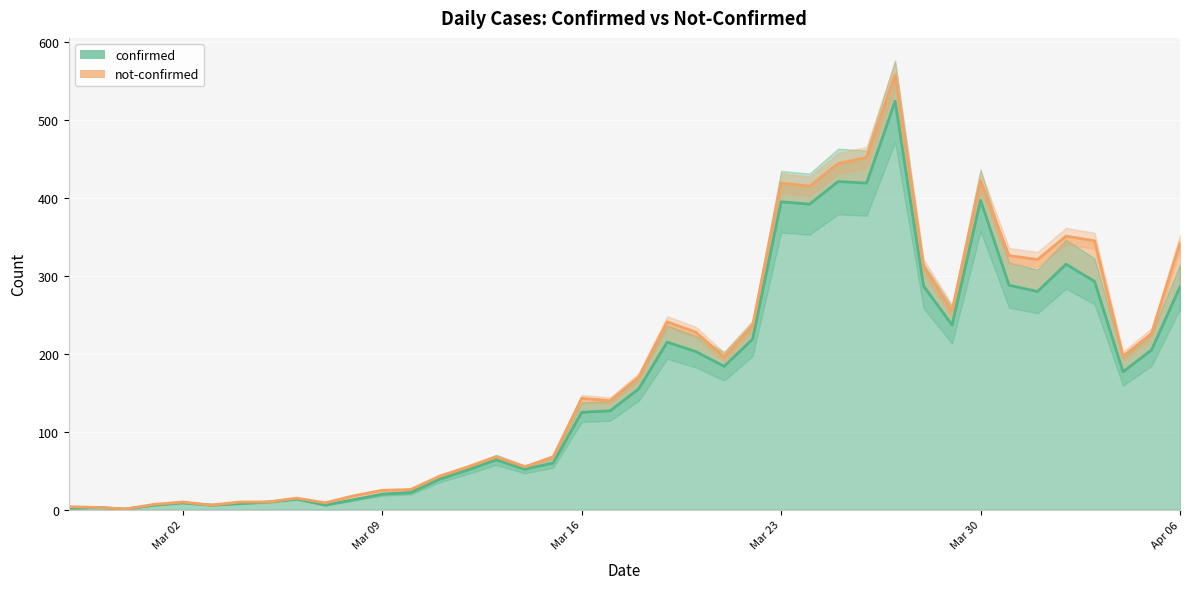

List the labels in order of value, largest first.

2020-03-27, 2020-03-25, 2020-03-26, 2020-03-30, 2020-03-23, 2020-03-24, 2020-04-02, 2020-04-03, 2020-03-31, 2020-03-28, 2020-04-06, 2020-04-01, 2020-03-29, 2020-03-22, 2020-03-19, 2020-04-05, 2020-03-20, 2020-03-21, 2020-04-04, 2020-03-18, 2020-03-17, 2020-03-16, 2020-03-13, 2020-03-15, 2020-03-14, 2020-03-12, 2020-03-11, 2020-03-10, 2020-03-09, 2020-03-06, 2020-03-08, 2020-03-05, 2020-03-02, 2020-03-04, 2020-03-01, 2020-03-03, 2020-03-07, 2020-02-28, 2020-02-27, 2020-02-29